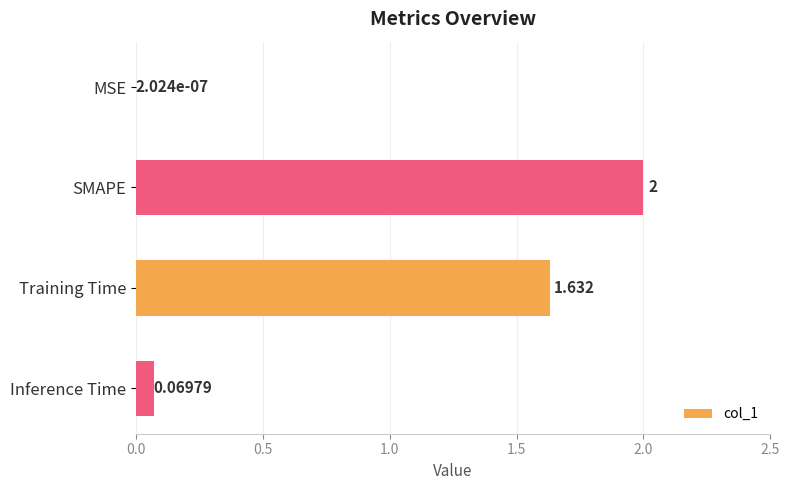

Between MSE and SMAPE, which is larger?

SMAPE